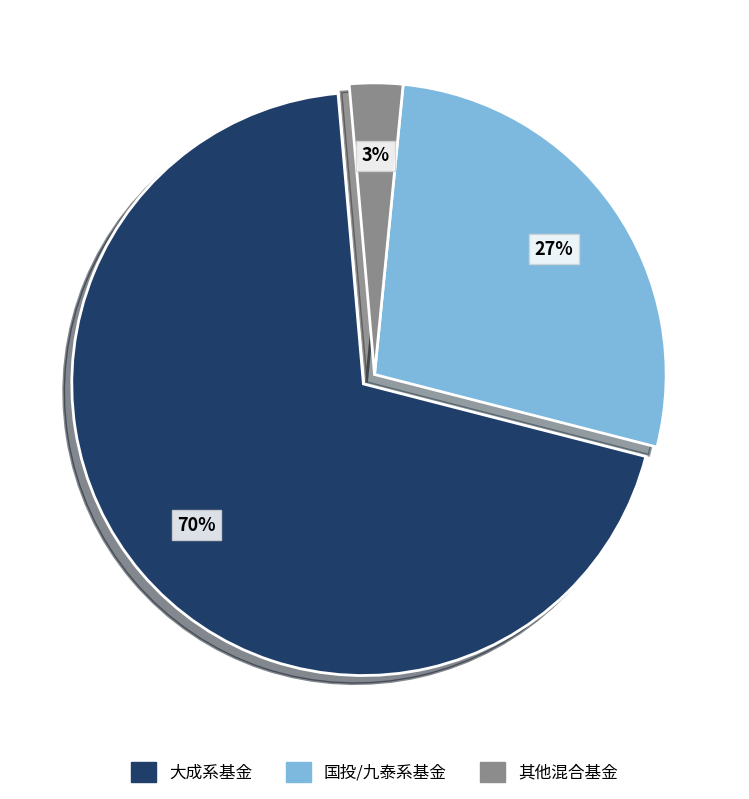

Does any single category account for the majority?

Yes